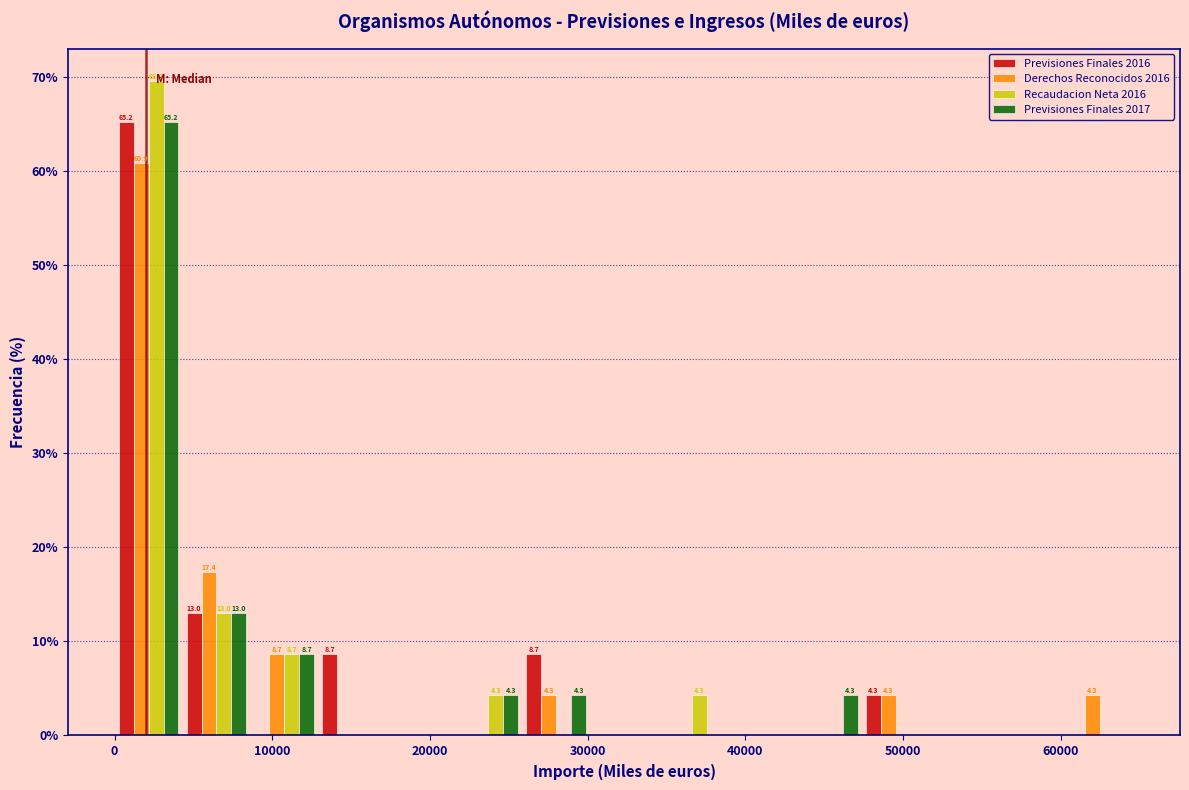

In the Recaudacion Neta 2016 series, which range on the x-axis has the tallest bar?

0 to 4000